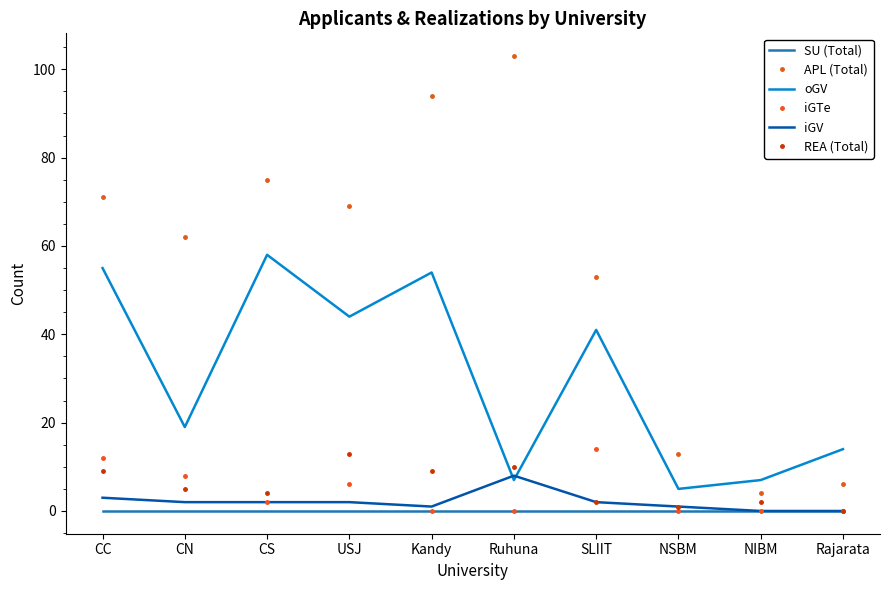

Where do iGTe and REA (Total) first cross each other?

CN and CS